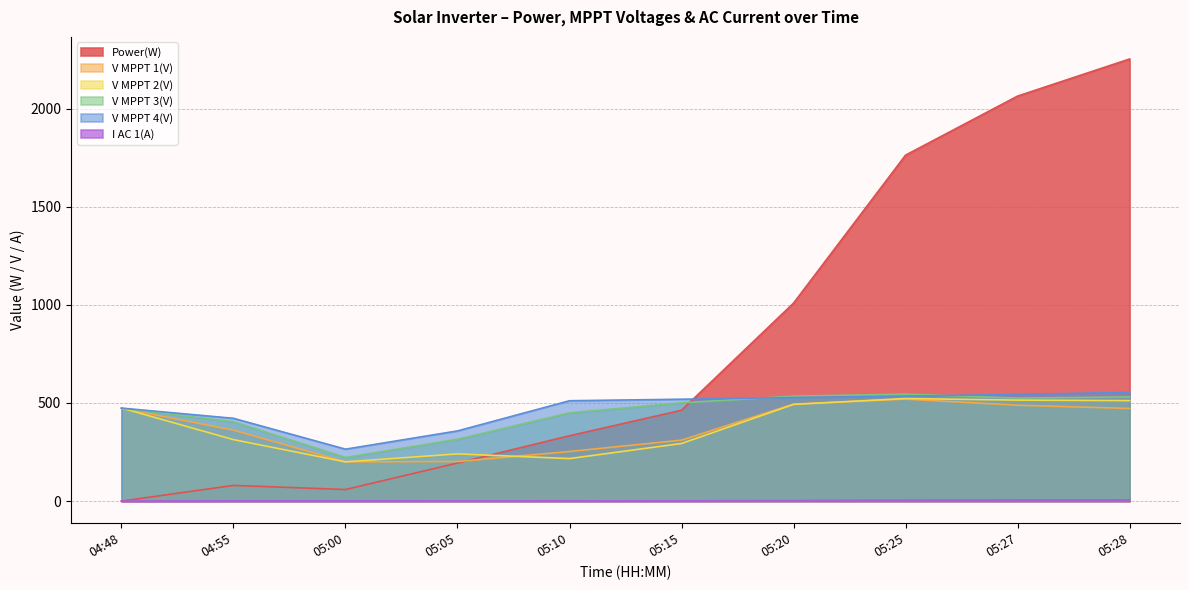

Reading right to left, transcribe all the data shown in this chart.

Power(W): 05:28=2253.0	05:27=2064.0	05:25=1763.0	05:20=1009.0	05:15=463.0	05:10=333.0	05:05=194.0	05:00=59.0	04:55=80.0	04:48=0.0
V MPPT 1(V): 05:28=472.1	05:27=488.7	05:25=519.9	05:20=494.3	05:15=310.7	05:10=252.8	05:05=201.6	05:00=200.0	04:55=361.6	04:48=472.9
V MPPT 2(V): 05:28=512.1	05:27=514.7	05:25=522.8	05:20=492.9	05:15=293.7	05:10=216.8	05:05=240.7	05:00=200.0	04:55=313.3	04:48=474.2
V MPPT 3(V): 05:28=531.1	05:27=524.8	05:25=545.0	05:20=534.8	05:15=500.8	05:10=449.9	05:05=315.1	05:00=222.5	04:55=404.4	04:48=472.8
V MPPT 4(V): 05:28=554.0	05:27=543.9	05:25=535.0	05:20=527.9	05:15=519.2	05:10=511.5	05:05=357.7	05:00=264.7	04:55=421.9	04:48=474.0
I AC 1(A): 05:28=6.1	05:27=5.5	05:25=4.7	05:20=2.9	05:15=1.6	05:10=1.3	05:05=1.1	05:00=0.9	04:55=1.0	04:48=0.0